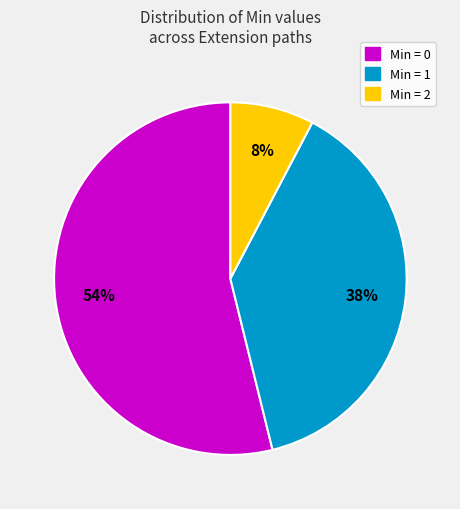

Does any single category account for the majority?

Yes